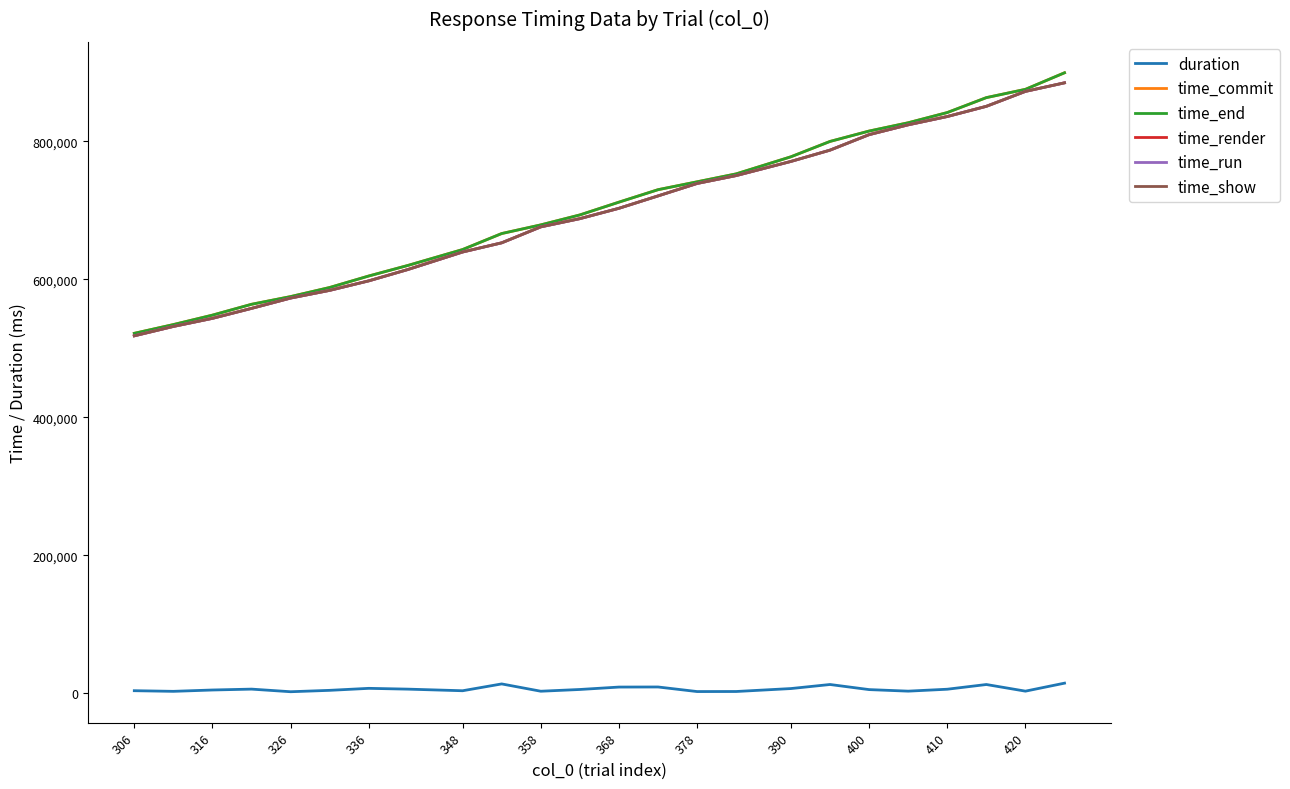

True or false: time_run and time_render intersect in this chart.

False